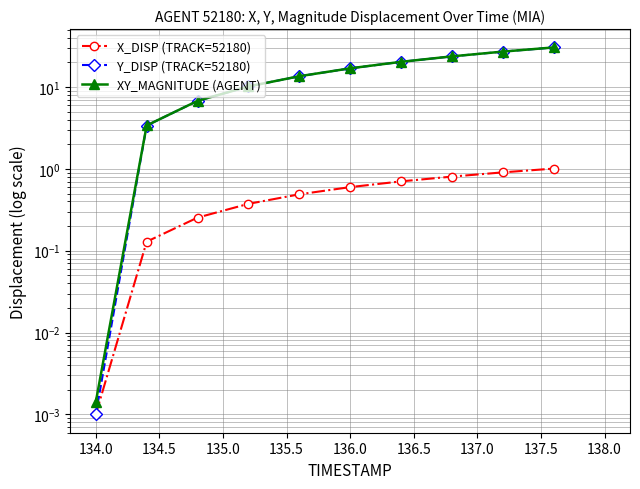

How many series are shown in this chart?

3